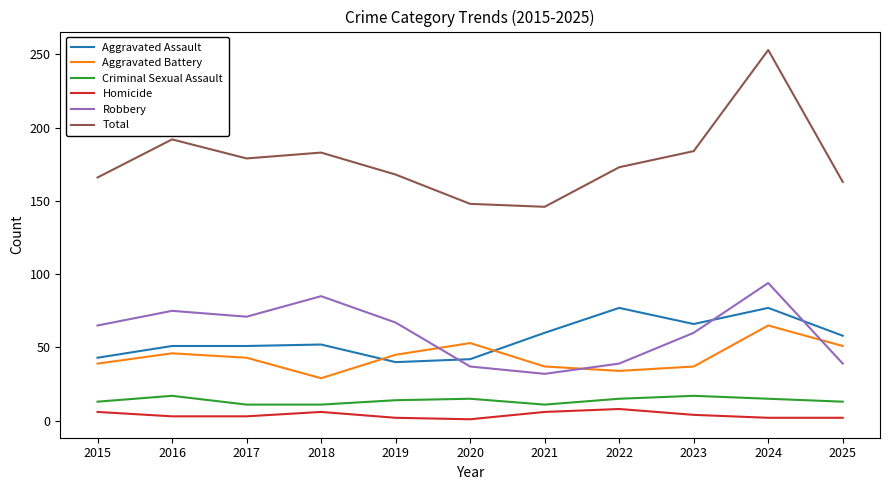

At 2019, list the series in order from smallest to largest.

Homicide, Criminal Sexual Assault, Aggravated Assault, Aggravated Battery, Robbery, Total